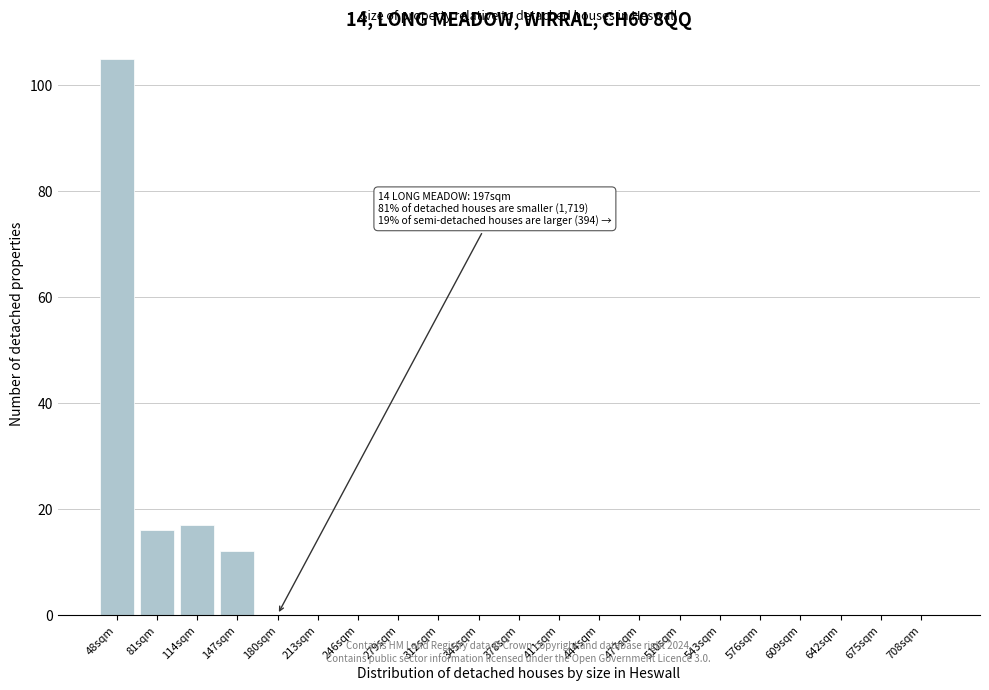

Reading left to right, transcribe all the data shown in this chart.

48sqm=105	81sqm=16	114sqm=17	147sqm=12	180sqm=0	213sqm=0	246sqm=0	279sqm=0	312sqm=0	345sqm=0	378sqm=0	411sqm=0	444sqm=0	477sqm=0	510sqm=0	543sqm=0	576sqm=0	609sqm=0	642sqm=0	675sqm=0	708sqm=0